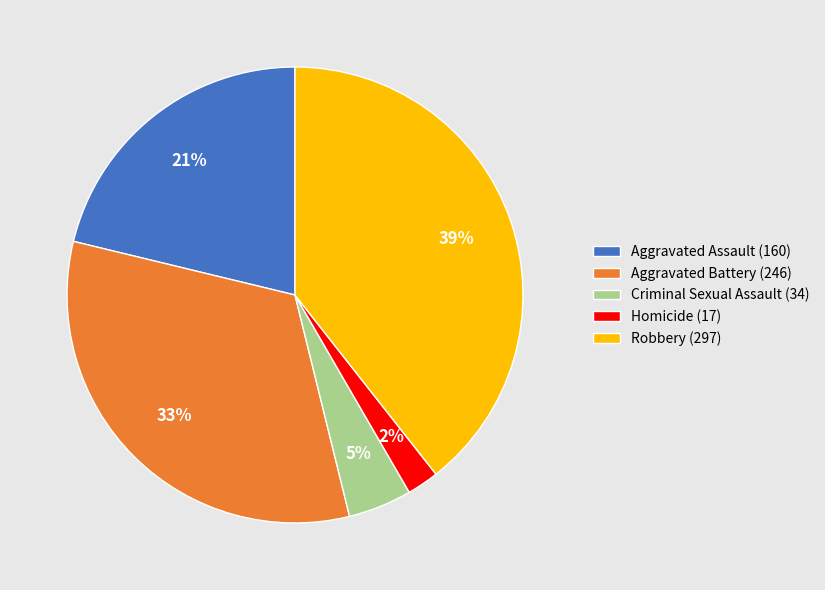

What percentage is the Aggravated Assault slice, to the nearest percent?

21%